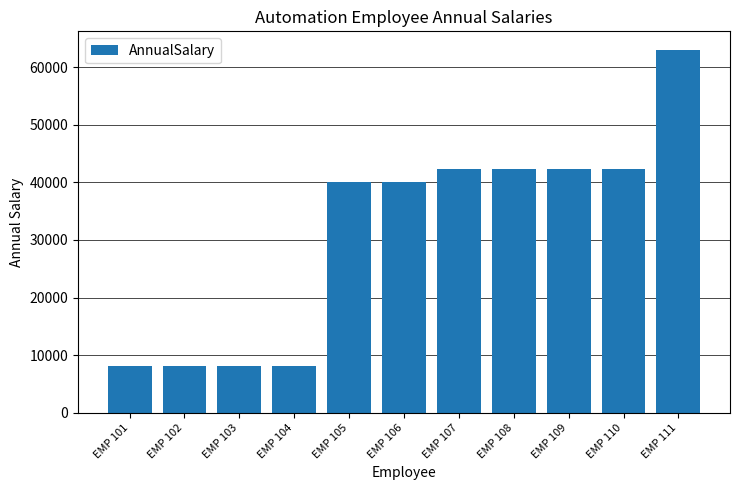

Is it true that the value at EMP 105 is 40040.5?

True